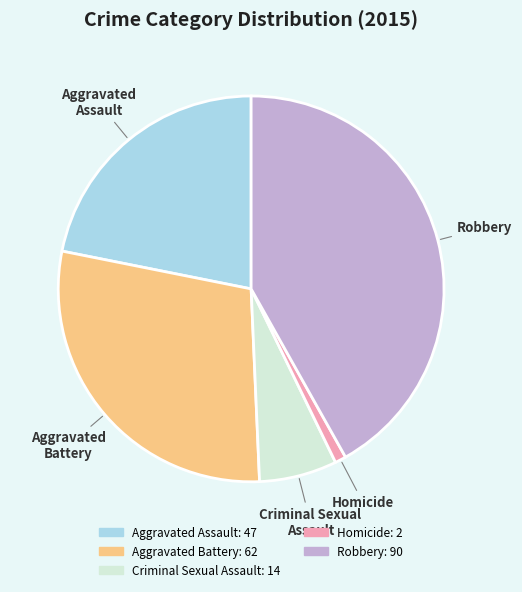

Does Aggravated Assault represent more than half of the total?

No